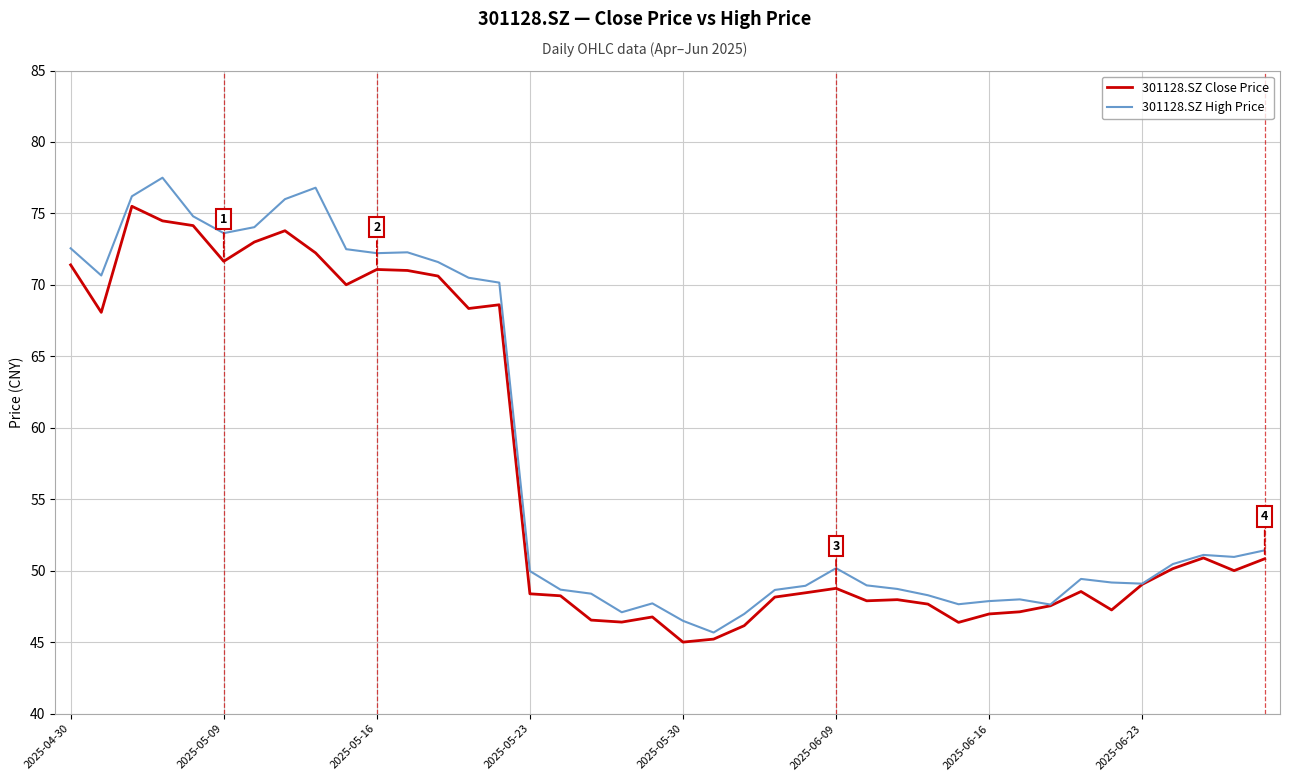

List the series in order of their peak value, highest first.

301128.SZ High Price, 301128.SZ Close Price